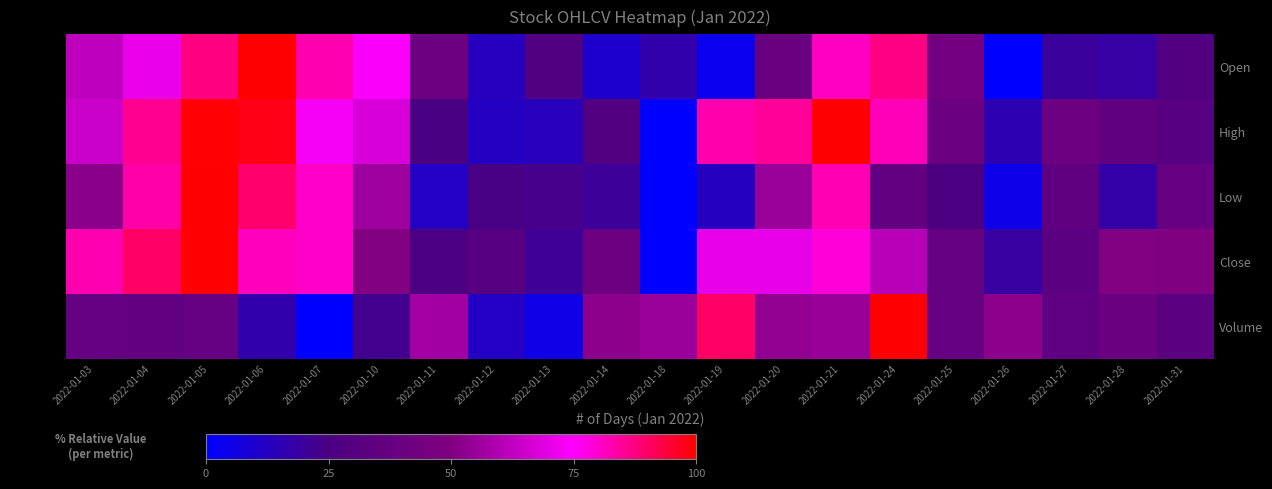

Which series has the widest spread of values?

Open